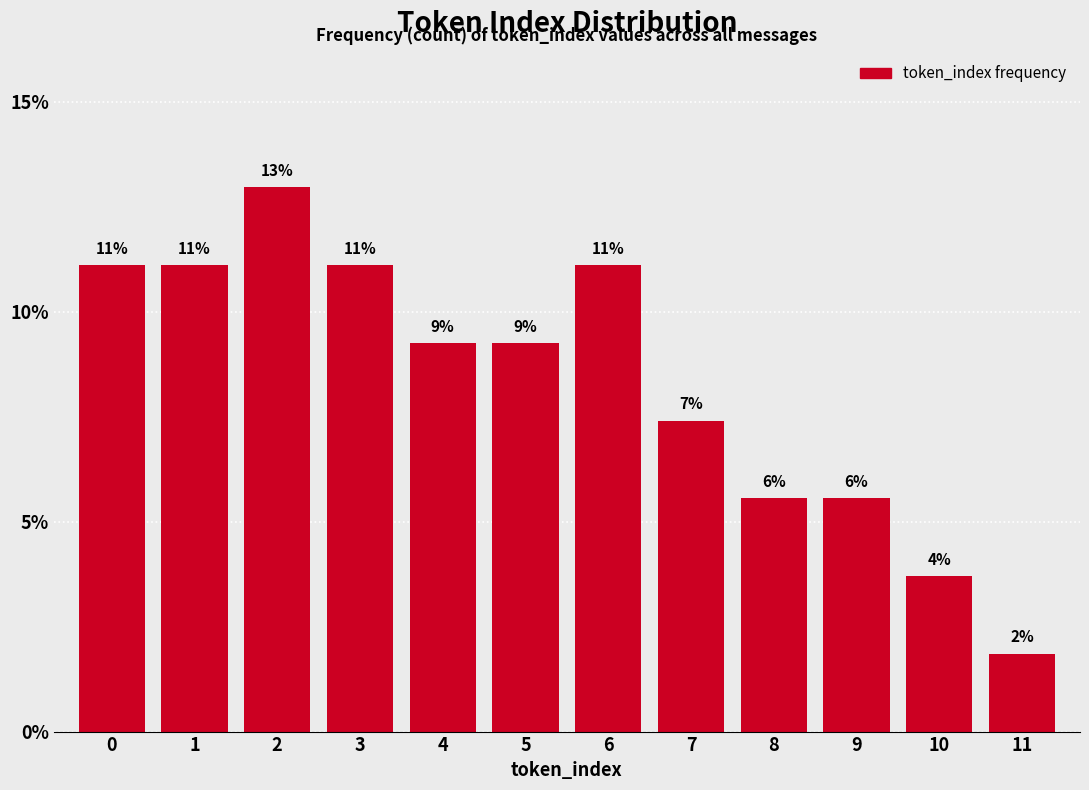

How many bars are there in total?

12